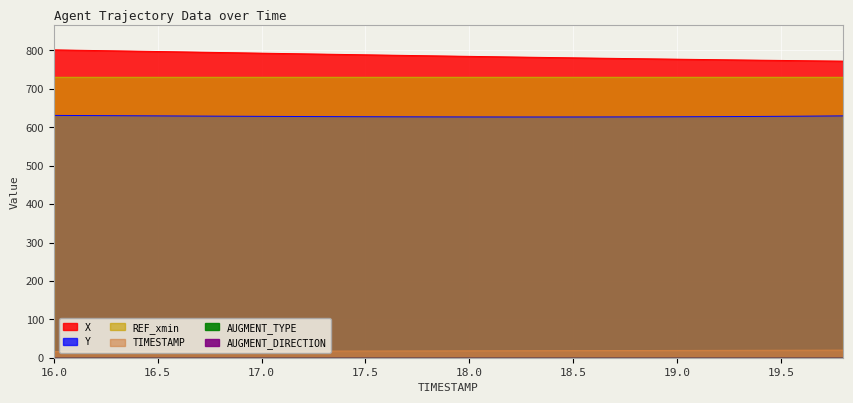

Where does the X series first go above 786?

16.0